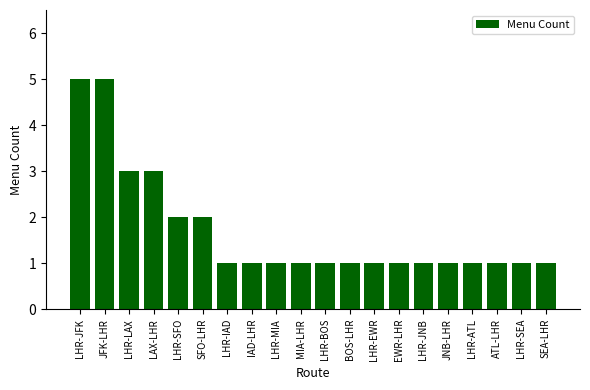

What is the maximum value shown in the chart?

5